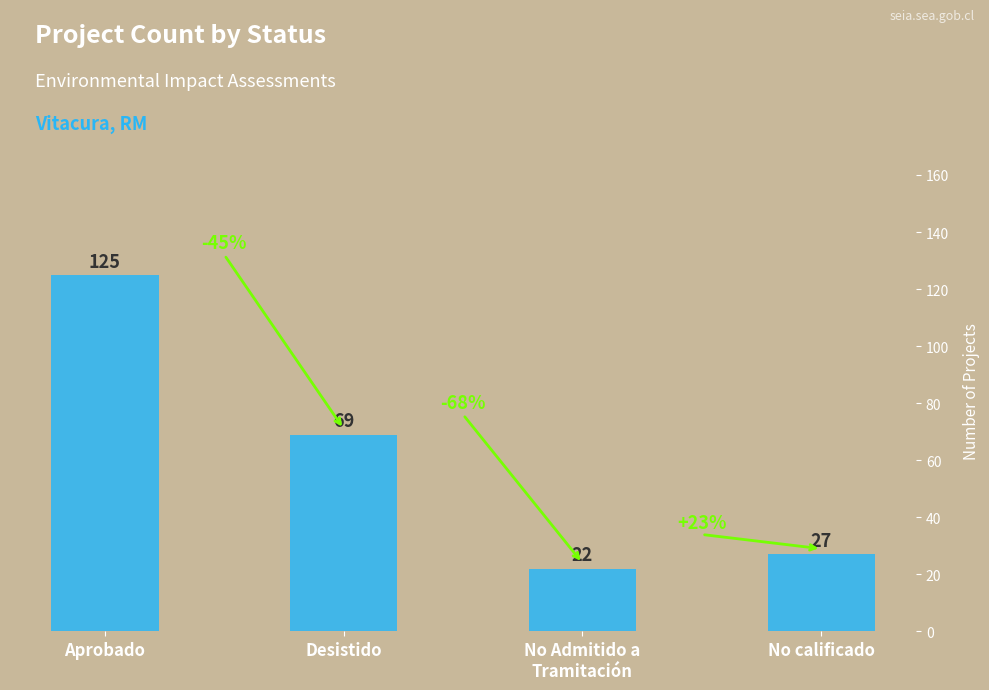

At which label is the value closest to 73?

Desistido